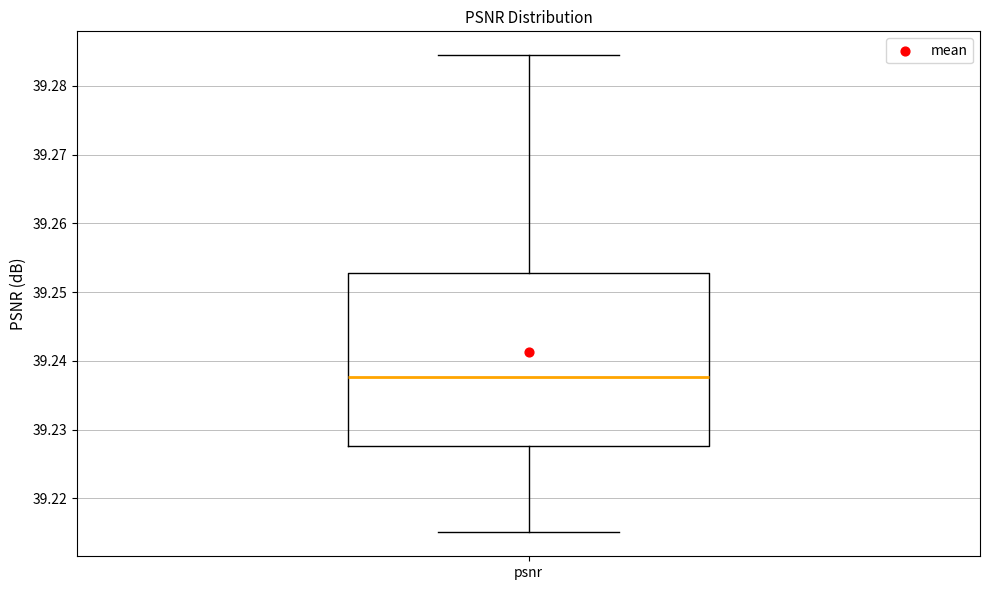

Read this box plot against the y-axis: the position of the median line, the range covered by the box, and the ends of both whiskers. The values are not printed on the chart, so give them approximately, as read against the axis.

median 39.238, box 39.228 to 39.253, whiskers 39.215 to 39.284